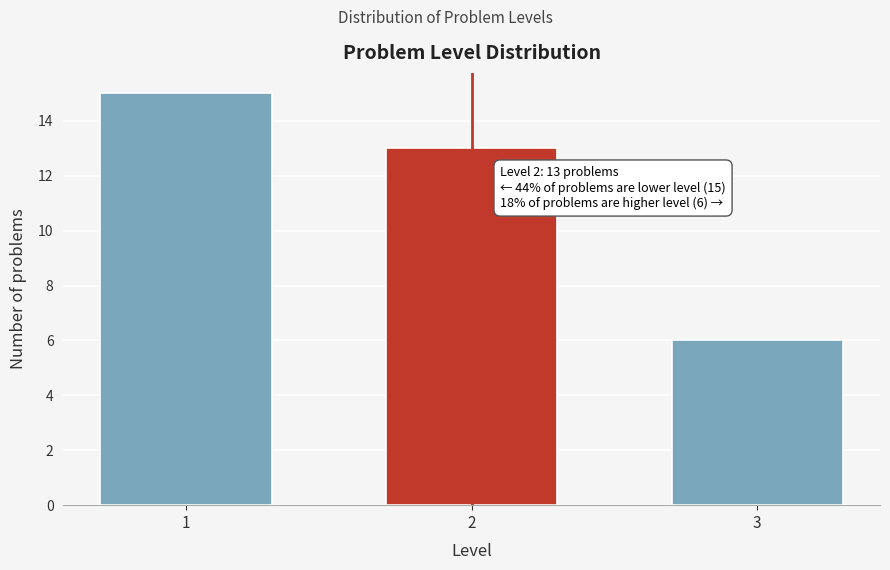

Reading right to left, what are all the values shown in this chart?

6	13	15